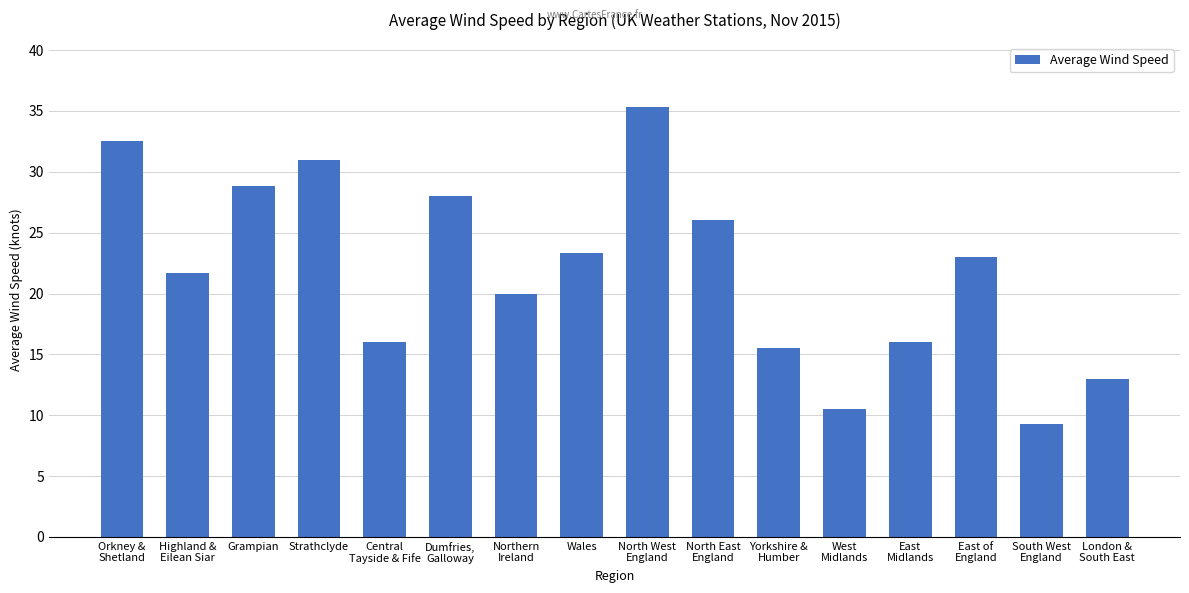

Is it true that the value at West
Midlands is 10.5?

True